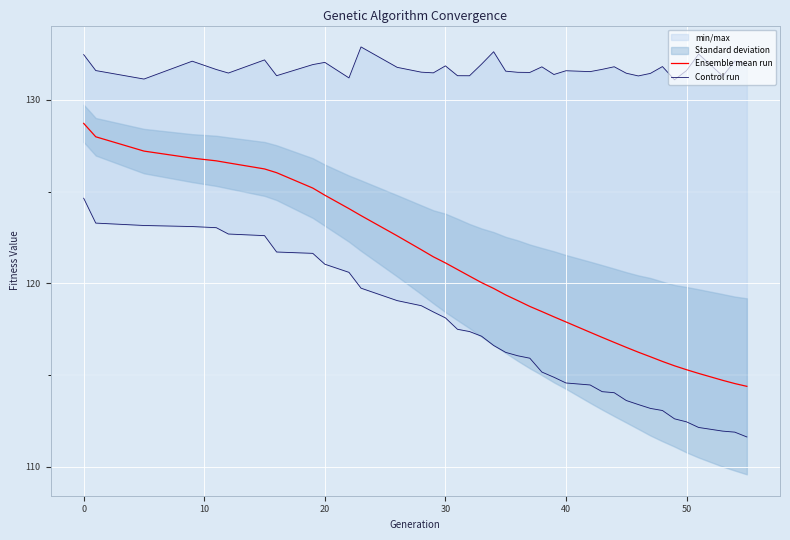

True or false: Control run and Ensemble mean run intersect in this chart.

False